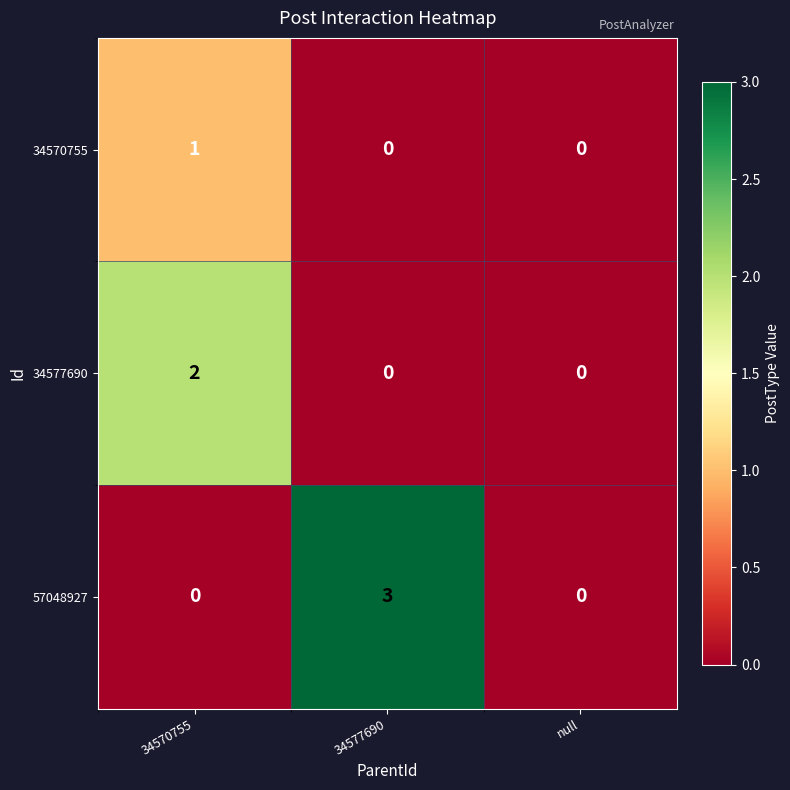

What is the maximum value shown in the chart?

3